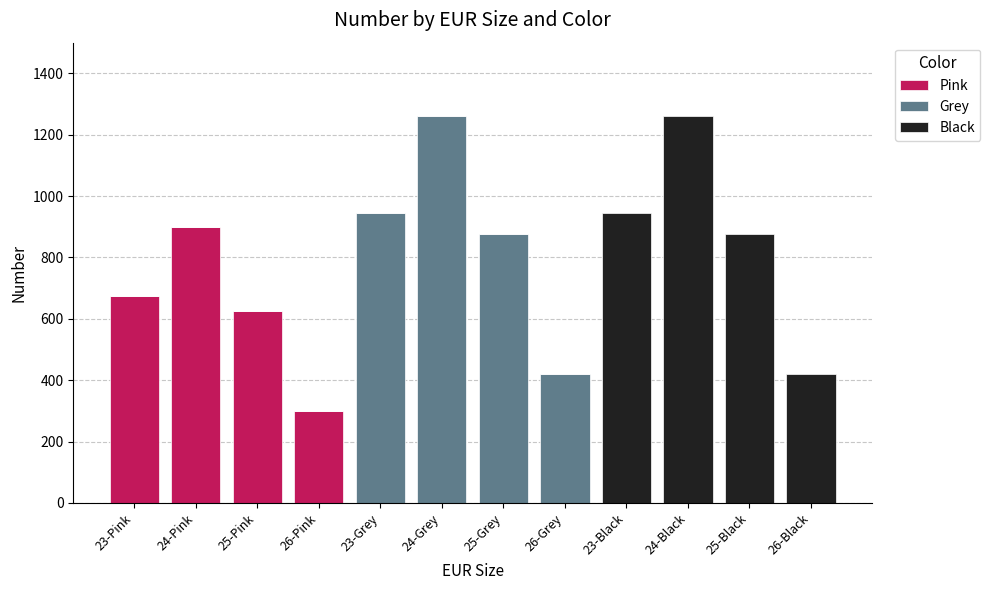

What is the sum of all Pink values?

2500